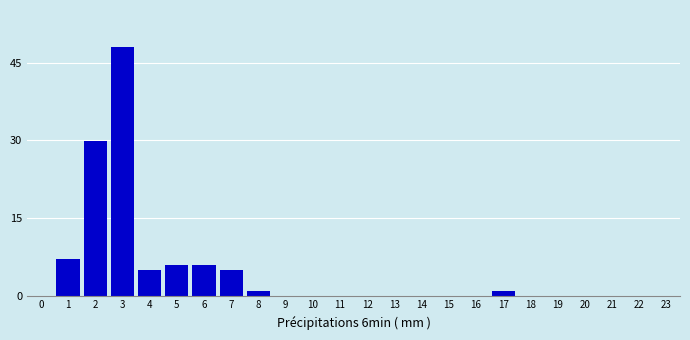

The chart shows a value of 48.0 at 3. True or false?

True